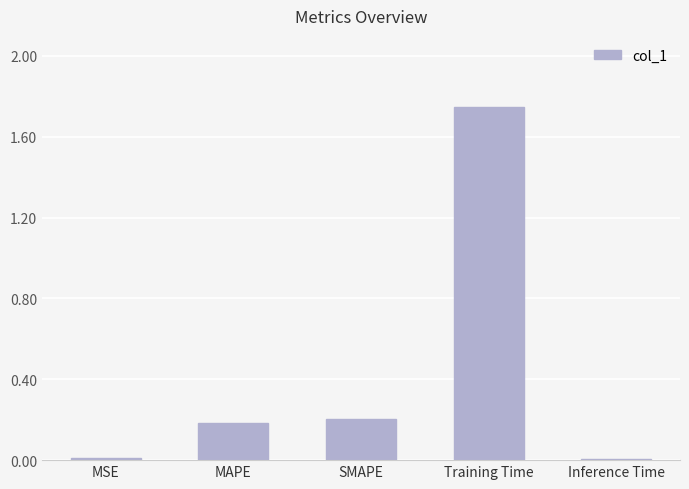

Count the number of categories in the chart.

5